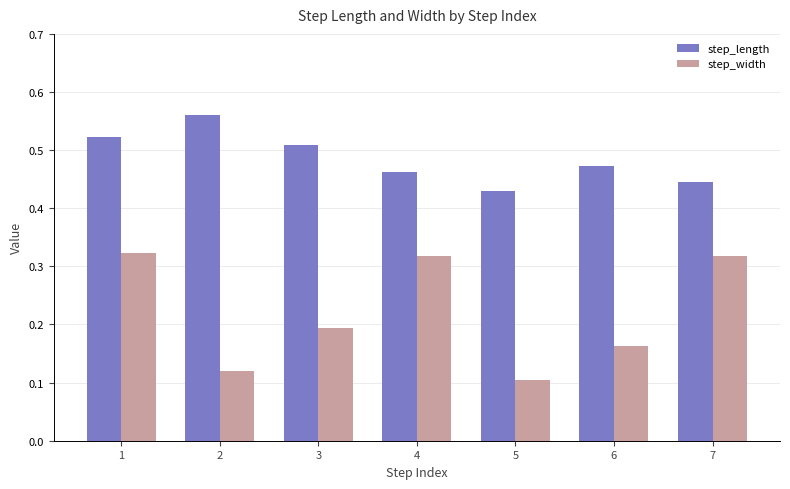

At which category is the sum across all series the highest?

1